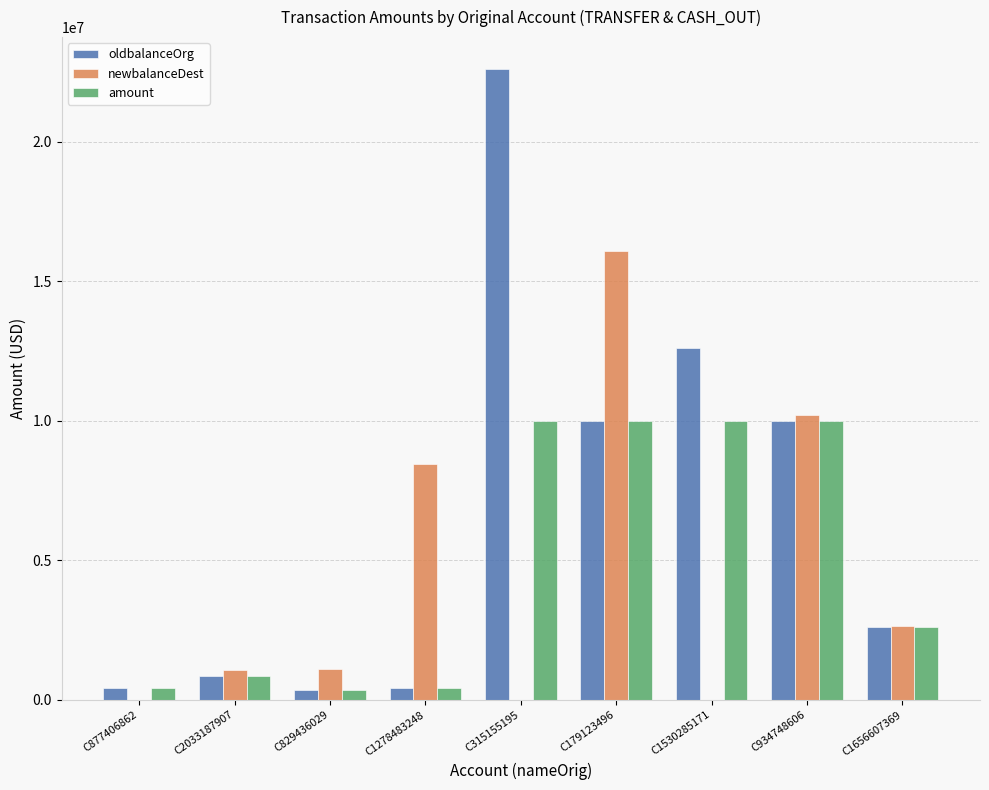

Between C1278483248 and C1656607369, which series saw the biggest shift?

newbalanceDest